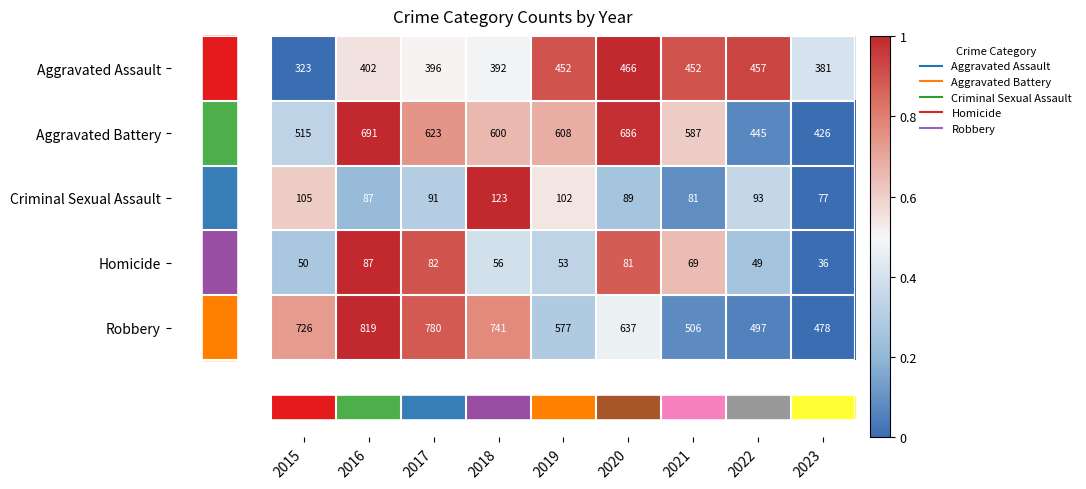

Which label corresponds to the largest value in the chart?

2016